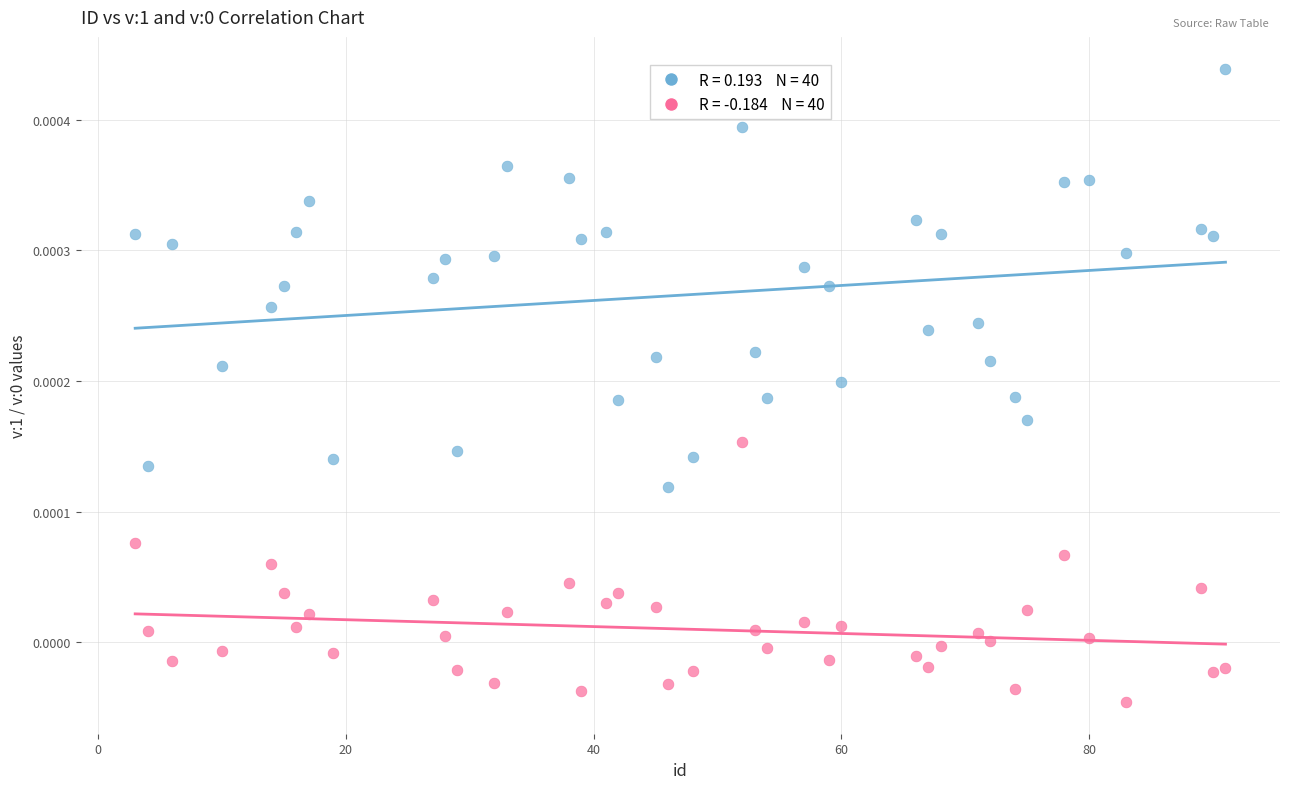

Across all data points, what is the range of X values (max minus min)?

88.0